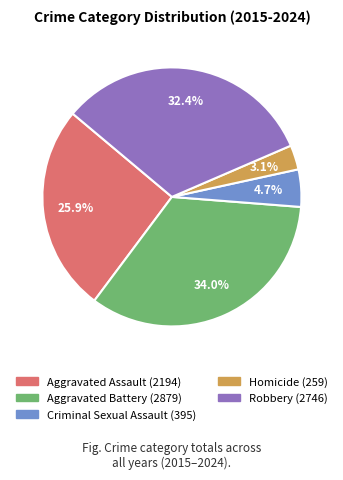

Is there a majority slice in this chart?

No